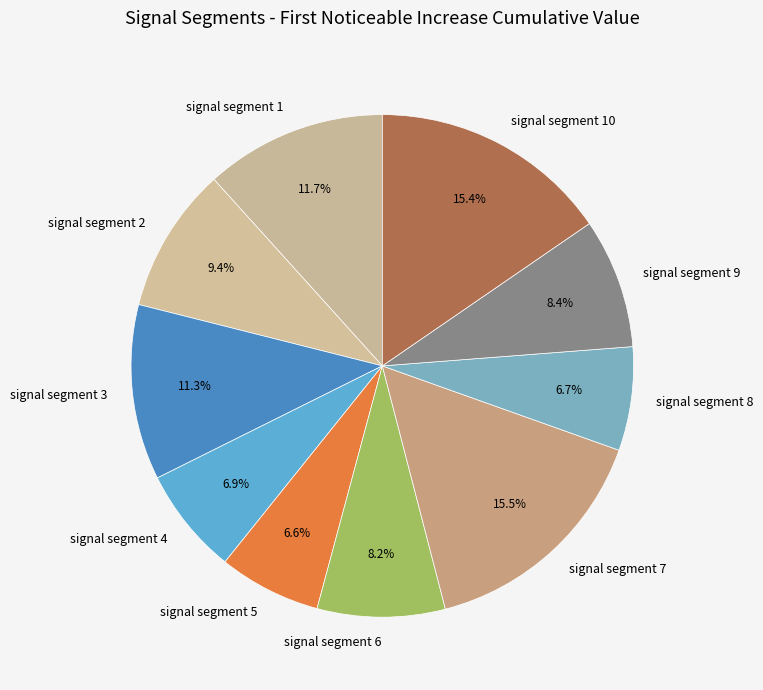

Which has a higher value, signal segment 6 or signal segment 1?

signal segment 1